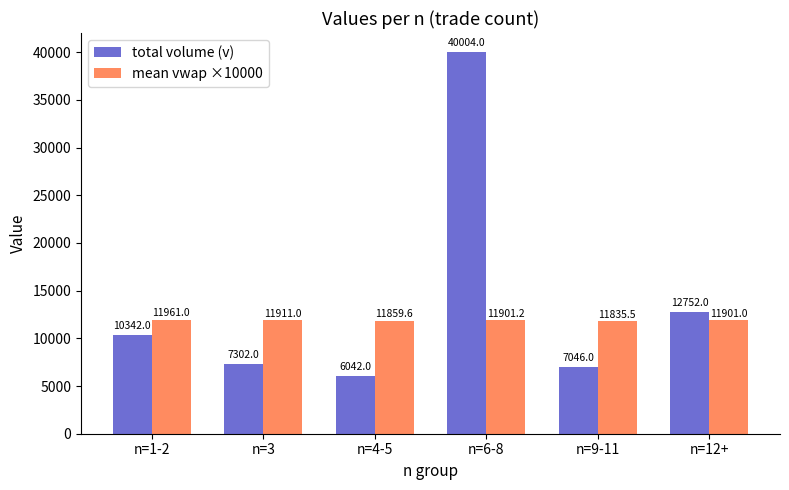

What is the sum of all mean vwap ×10000 values?

71369.3